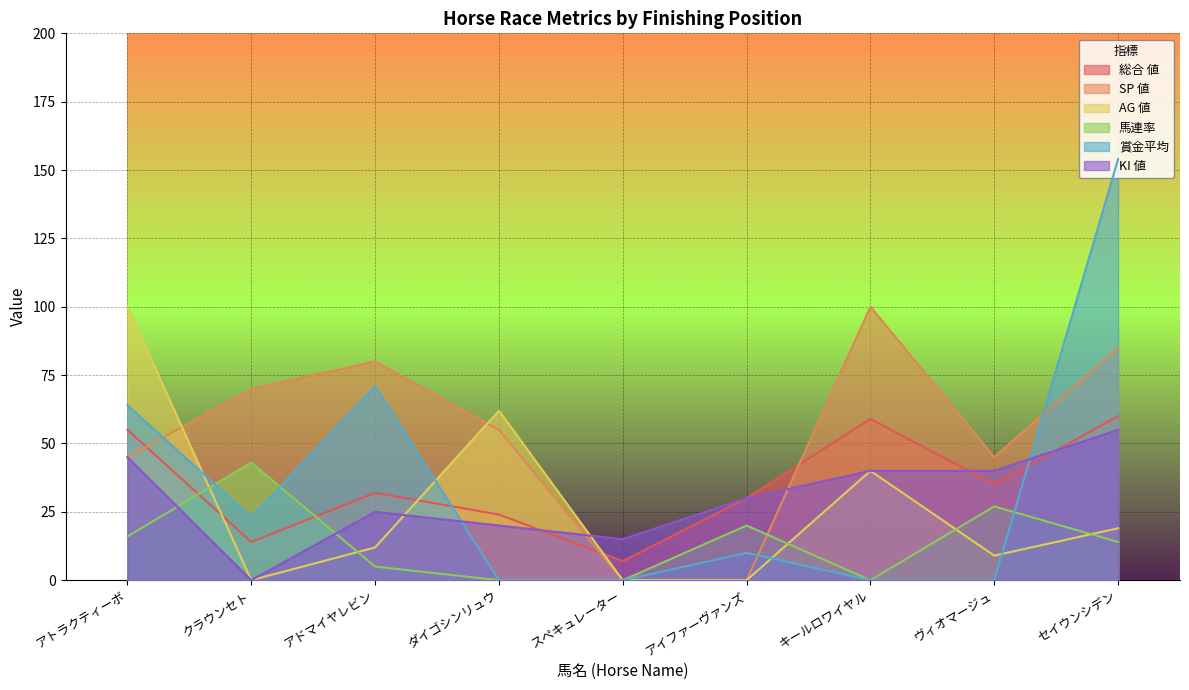

What is the difference between the maximum and minimum values in the 総合 値 series?

53